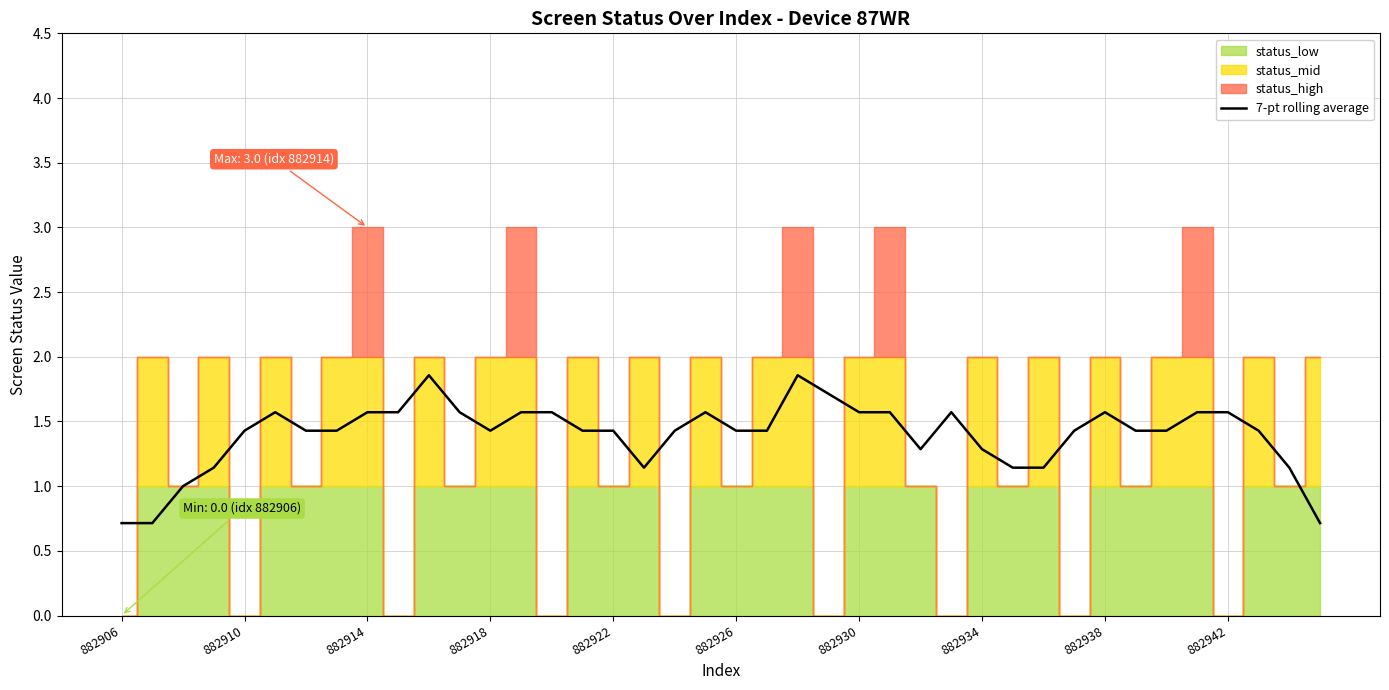

What is the minimum value for 7-pt rolling average?

0.7